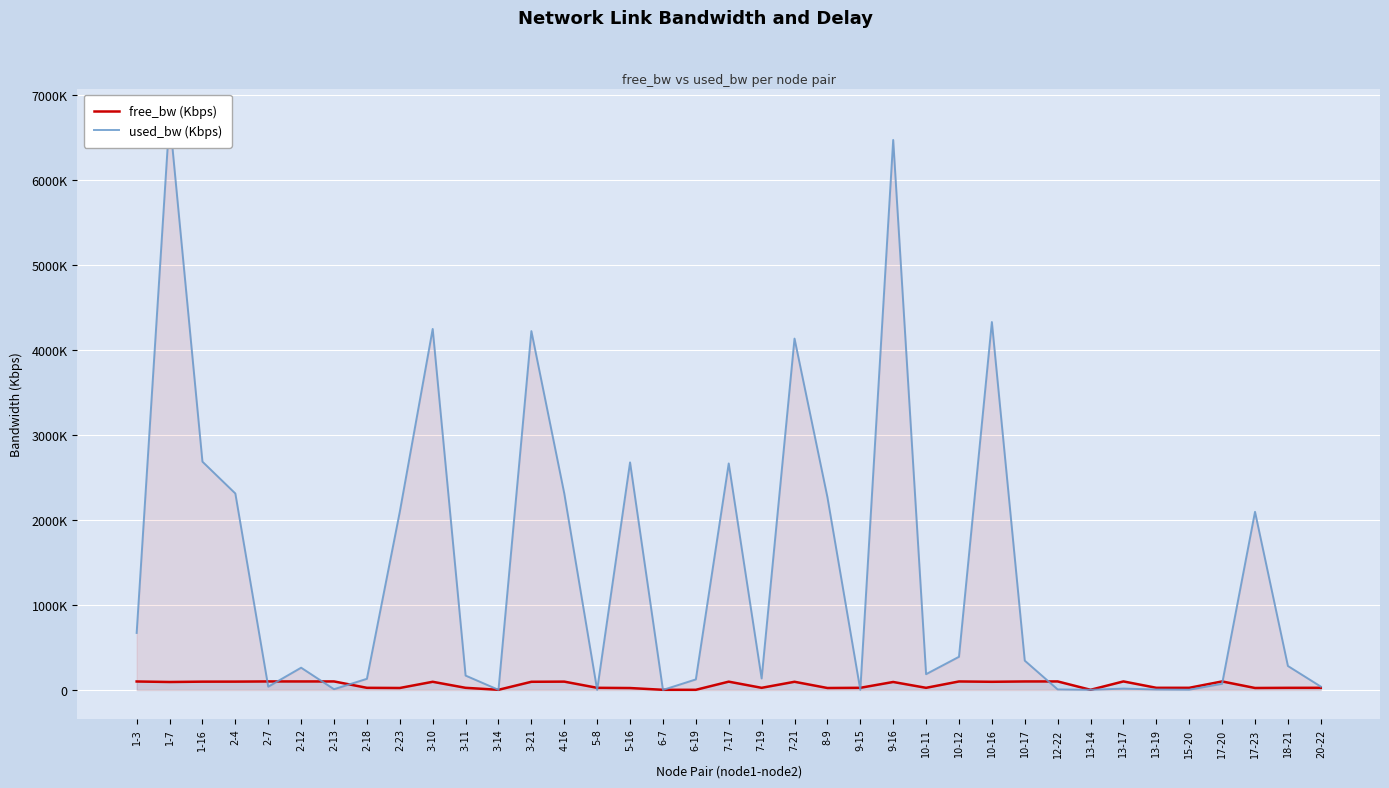

What are all the series names shown in the legend?

free_bw (Kbps), used_bw (Kbps)